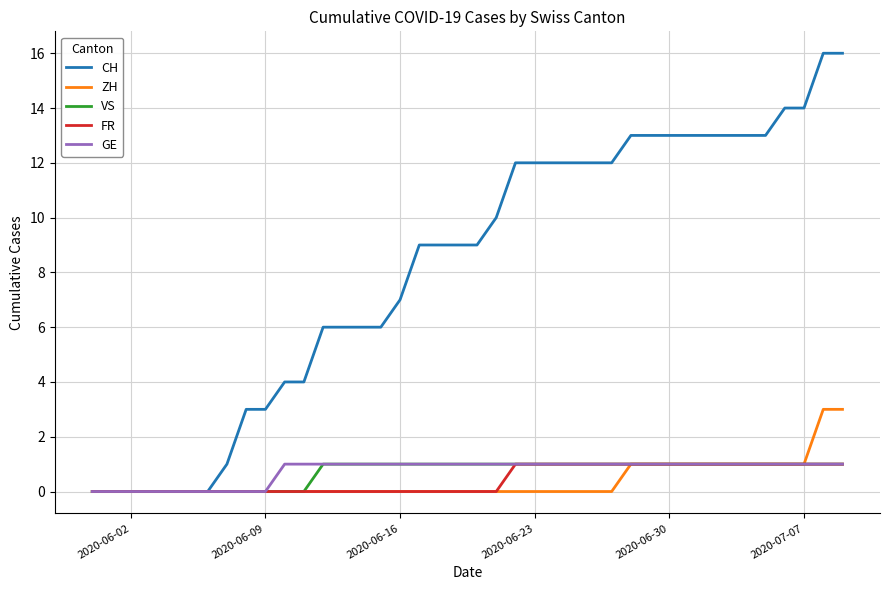

Count the ZH values in the range 0 to 1.

38